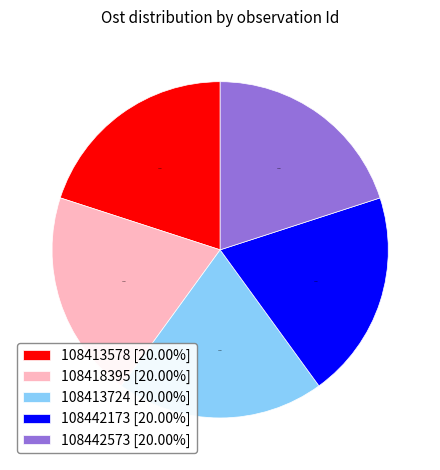

True or false: 108413724 accounts for 29% of the total.

False